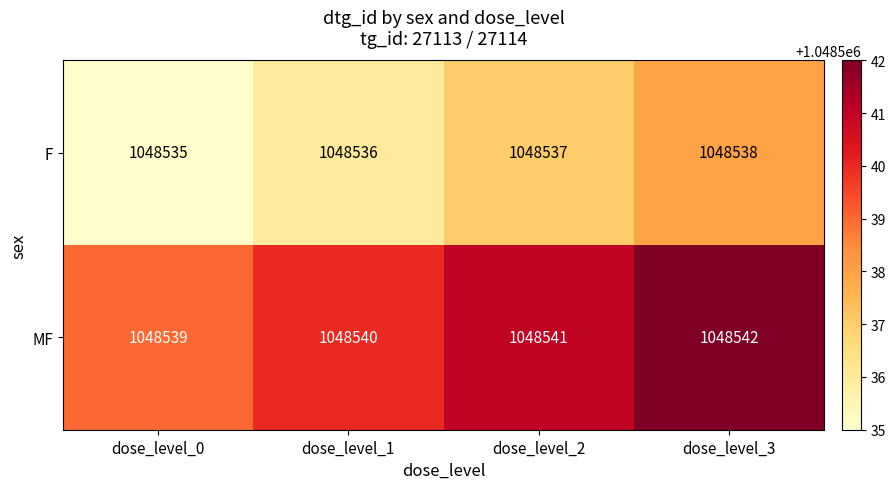

List the labels in order of F value, smallest first.

dose_level_0, dose_level_1, dose_level_2, dose_level_3